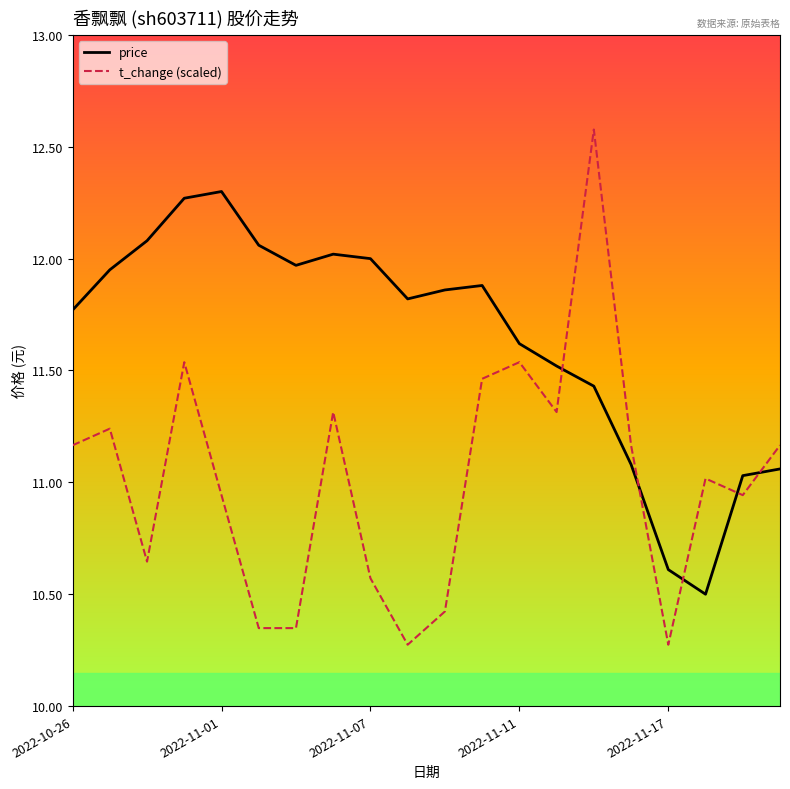

Rank the series by their maximum value, from lowest to highest.

price, t_change (scaled)